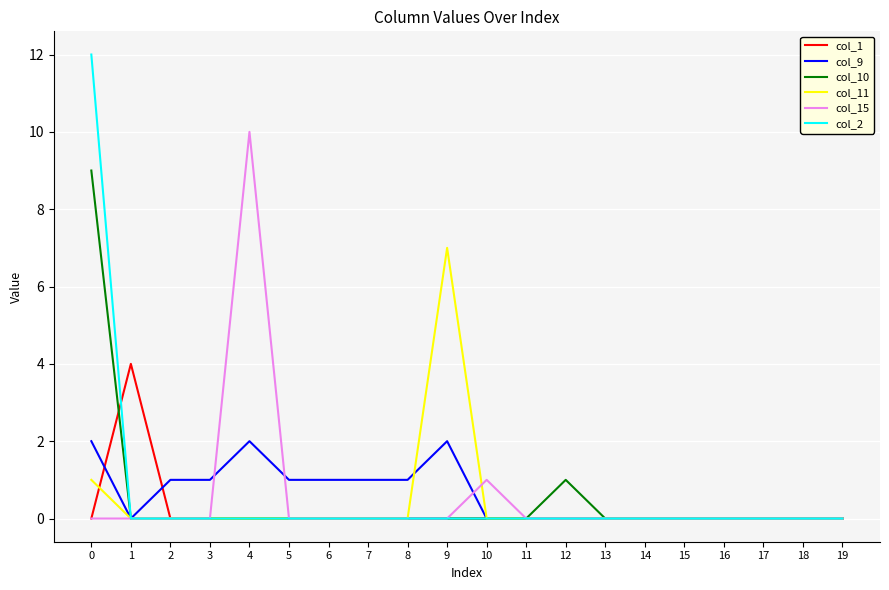

Which series has the largest range (max minus min)?

col_2